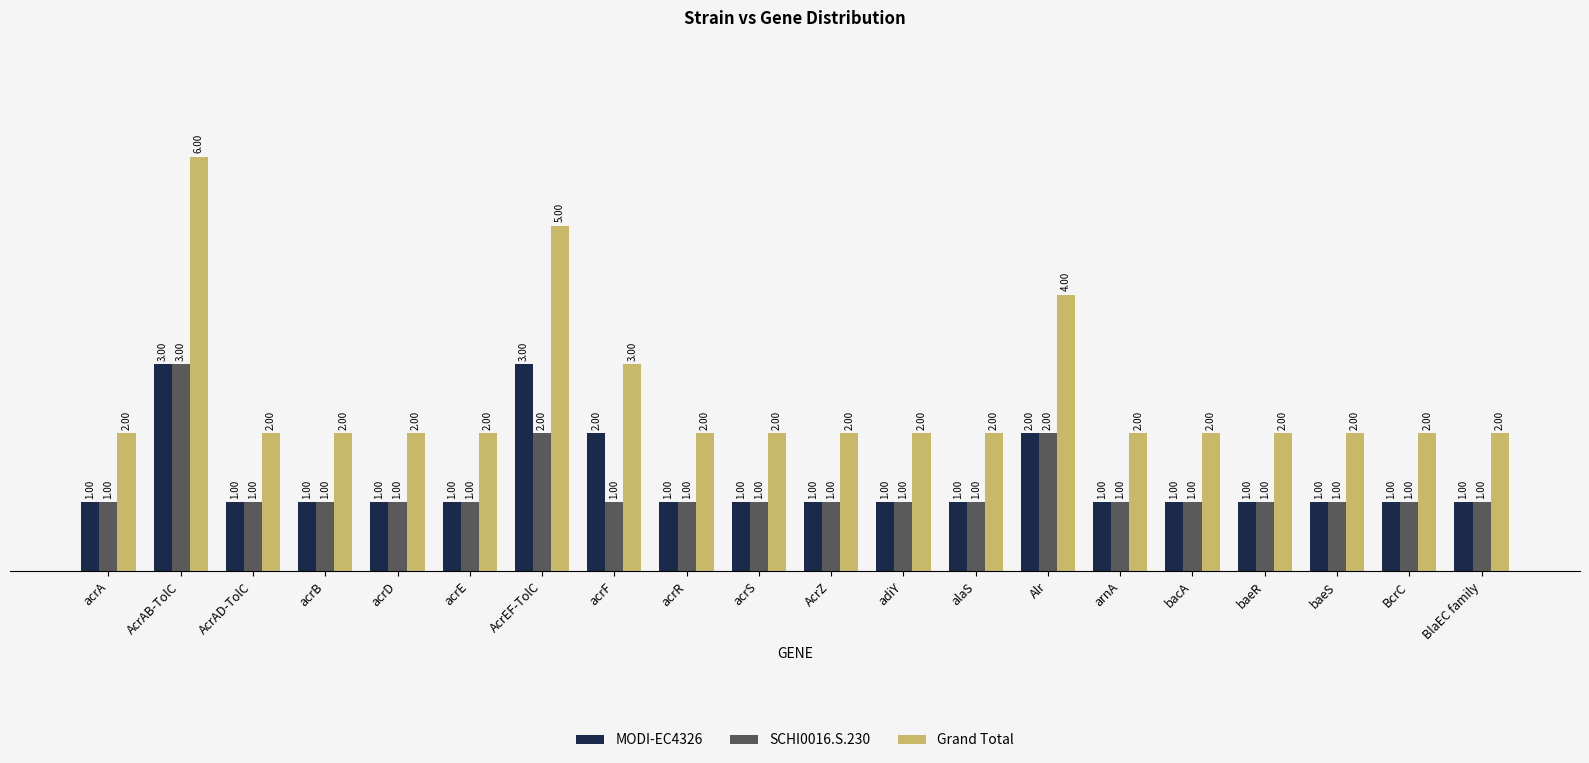

What is the greatest value displayed?

6